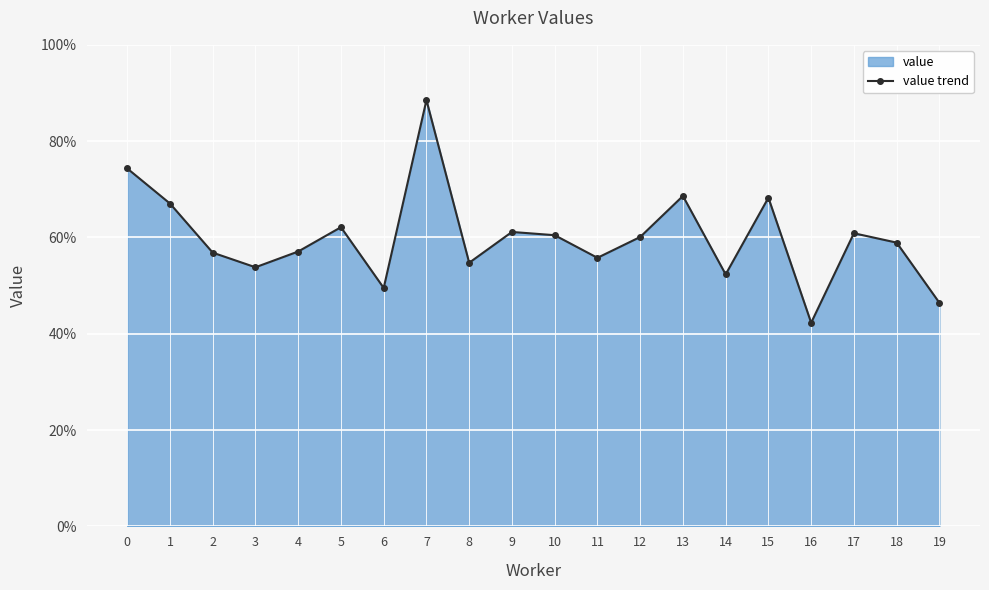

Reading left to right, extract all data points from this chart.

0.7	0.7	0.6	0.5	0.6	0.6	0.5	0.9	0.5	0.6	0.6	0.6	0.6	0.7	0.5	0.7	0.4	0.6	0.6	0.5